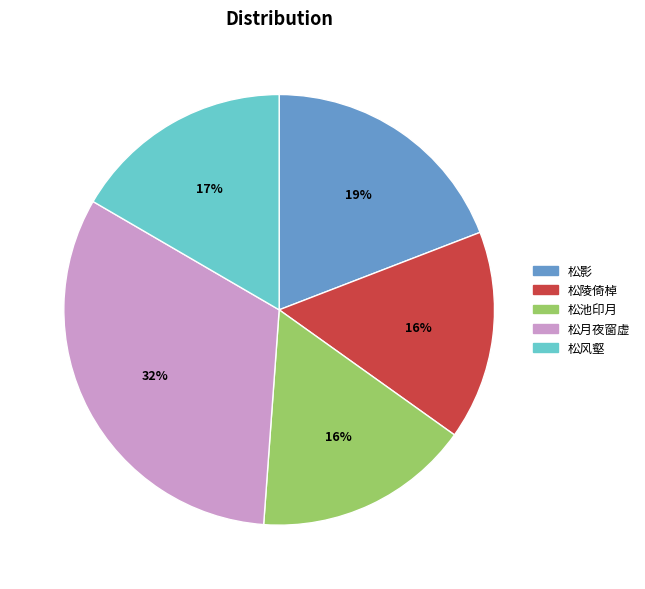

Is 松陵倚棹 the majority of the pie?

No